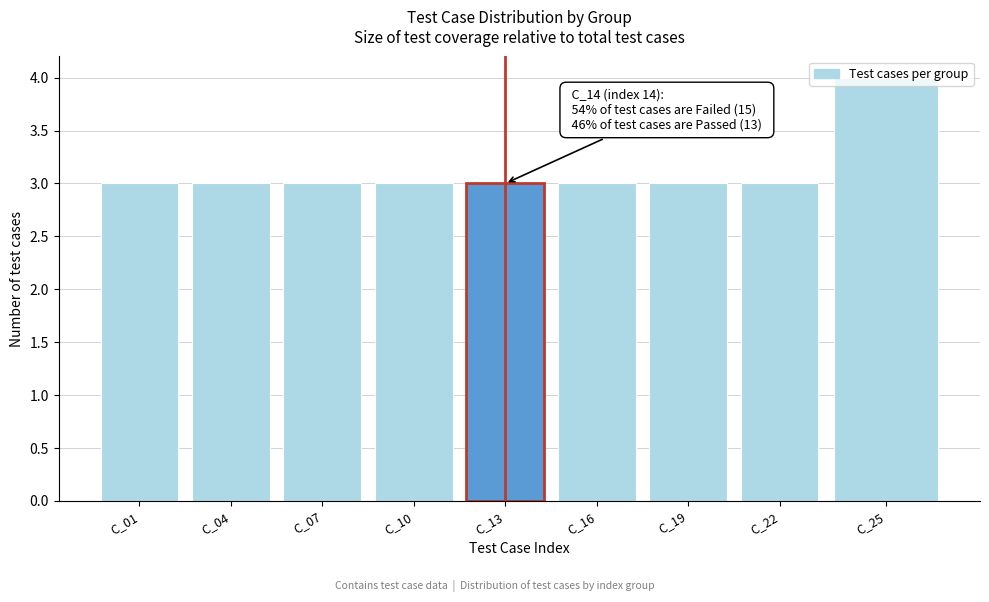

What is the ratio of the value at C_16 to the value at C_04?

1.0